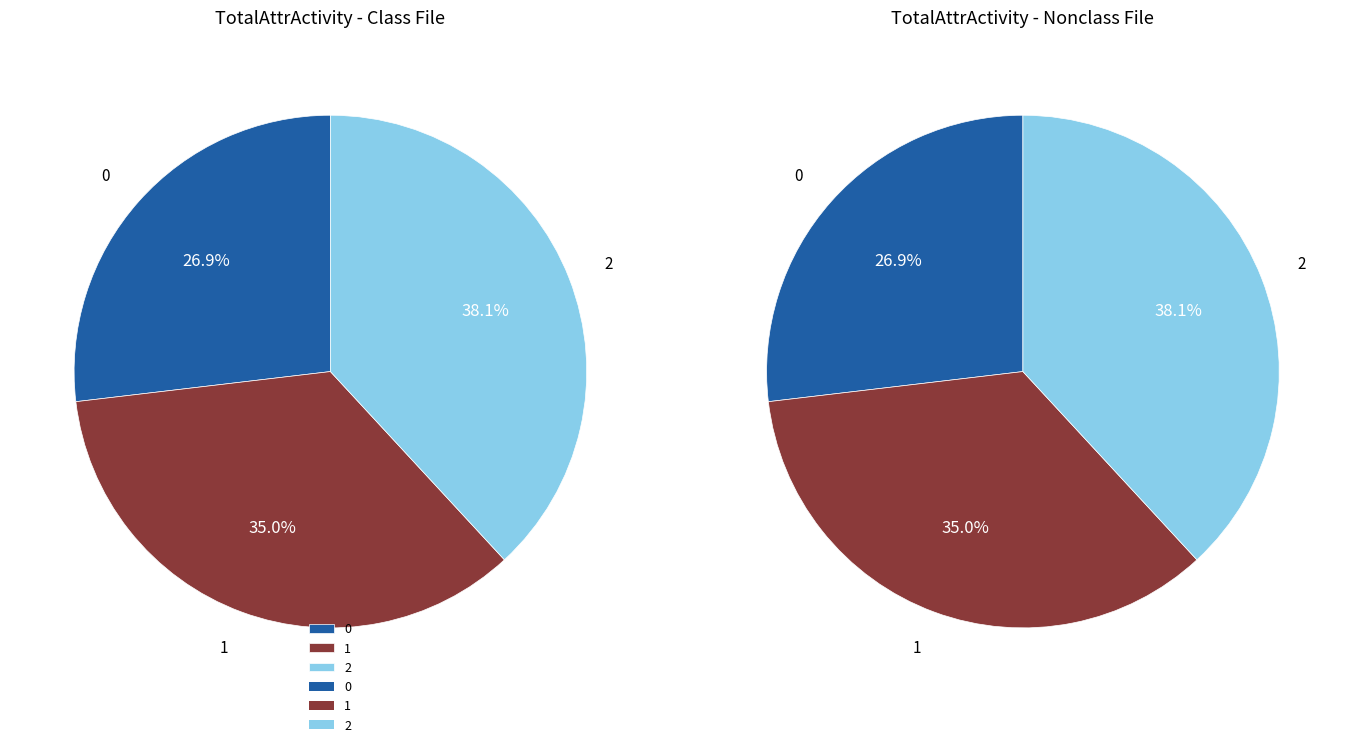

To the nearest percent, what is the difference between the 2 and 0 slice percentages?

11%